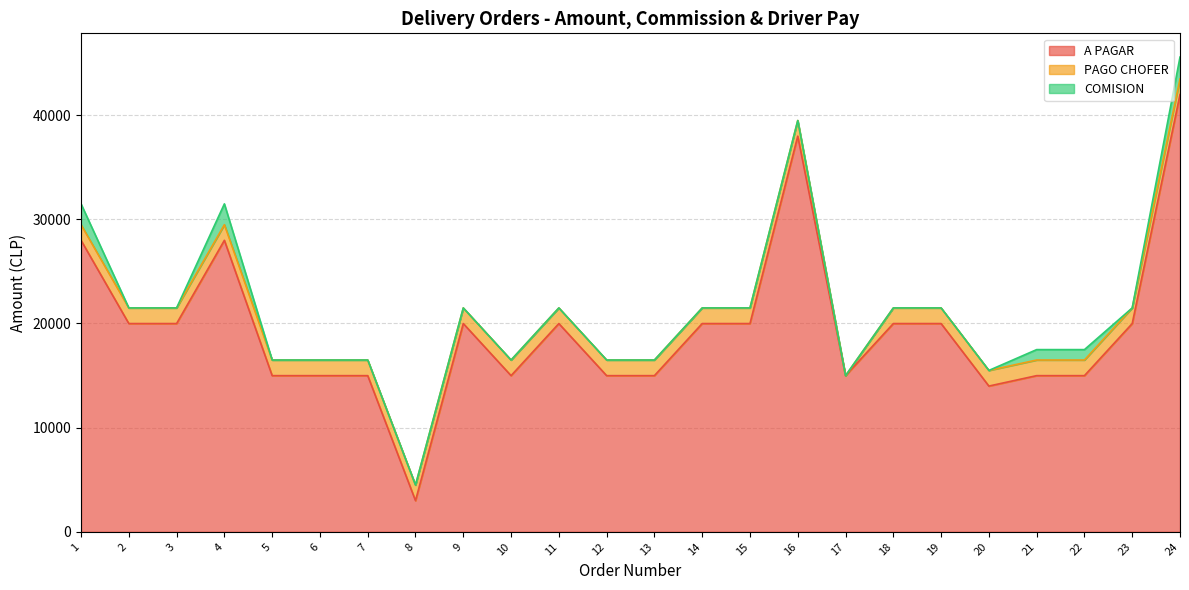

What is the spread (max minus min) of values at 1?

26480